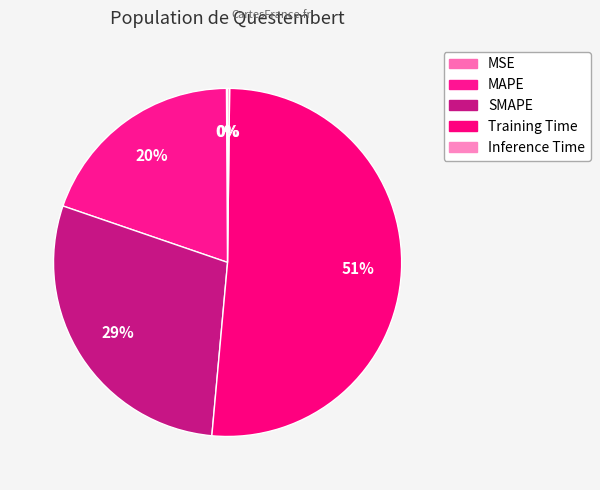

Rank the categories by value from lowest to highest.

MSE, Inference Time, MAPE, SMAPE, Training Time